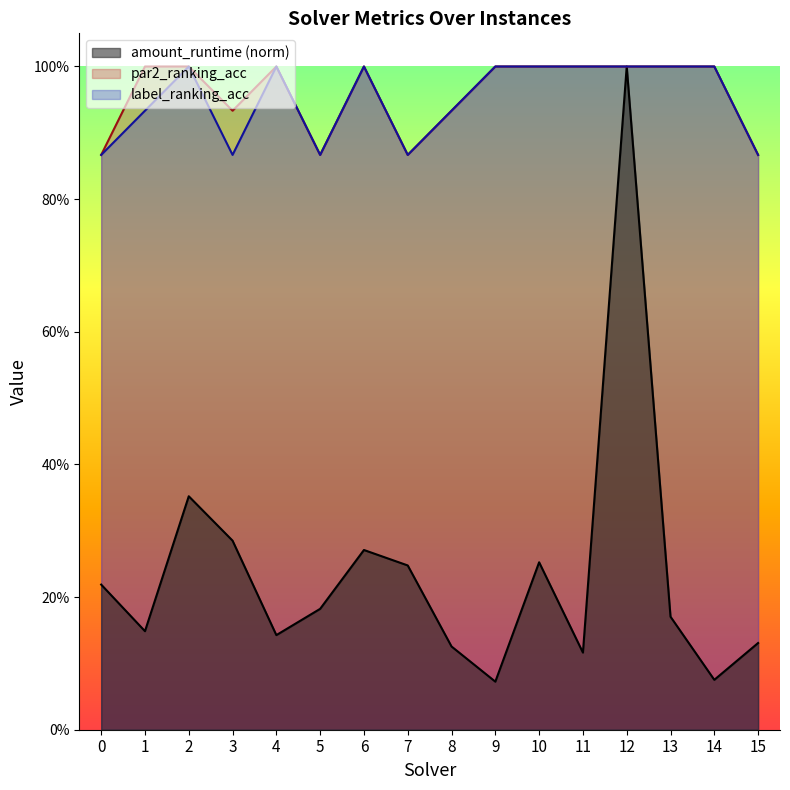

What is the value of the par2_ranking_acc point at the 6th from the left?

0.9